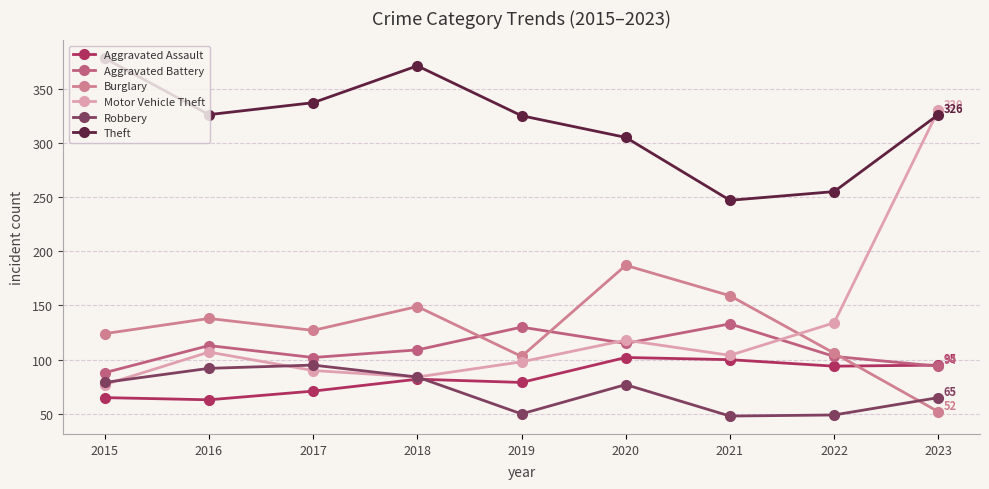

What is the average value of the Aggravated Assault series?

83